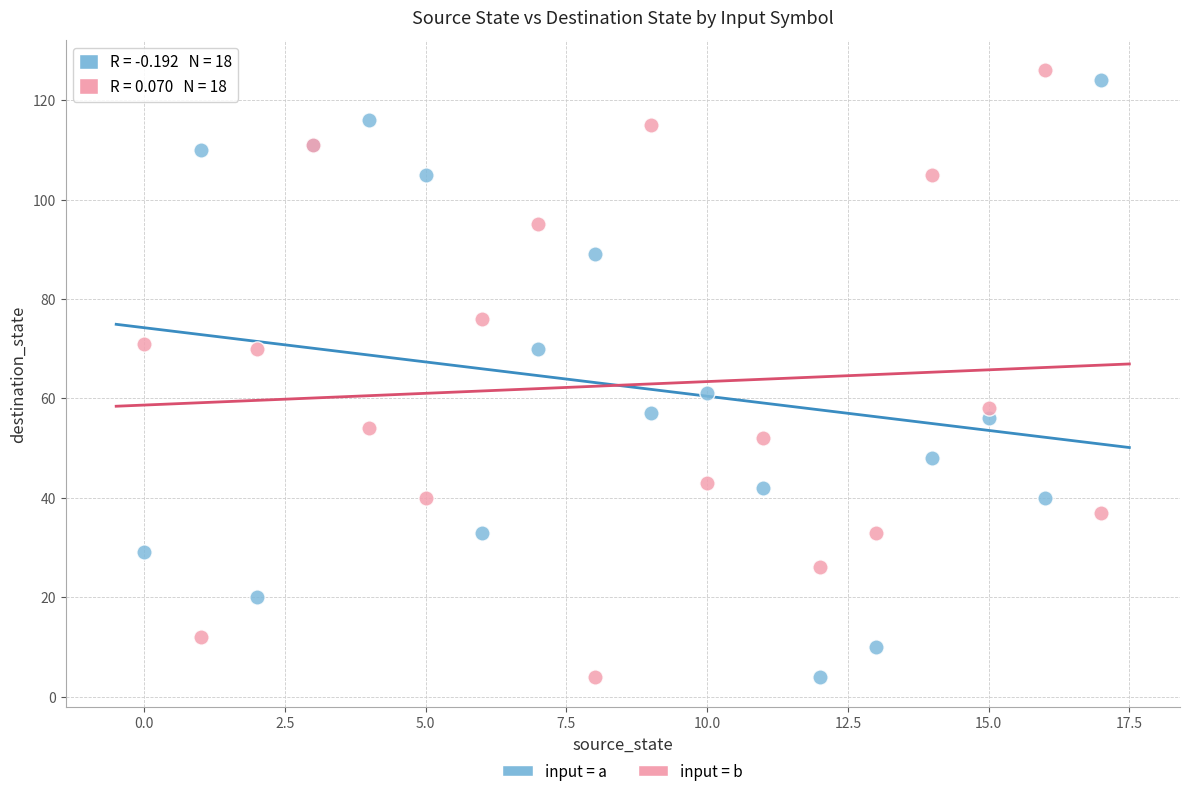

Which series contains the highest Y value?

input = b